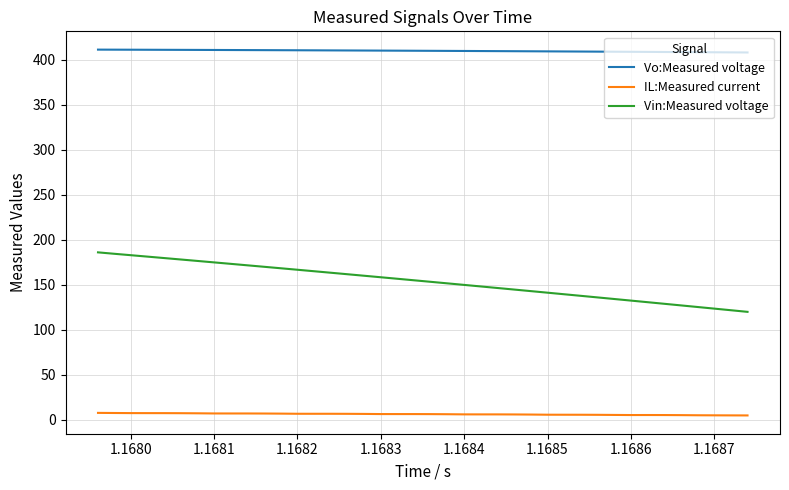

List the series in order of their peak value, highest first.

Vo:Measured voltage, Vin:Measured voltage, IL:Measured current